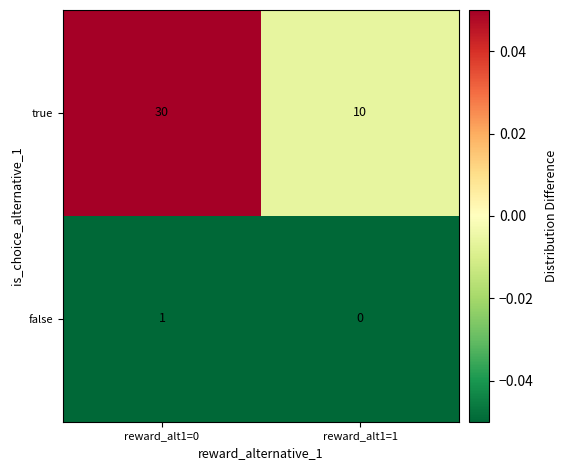

What is the difference between the highest and lowest values at reward_alt1=0?

29